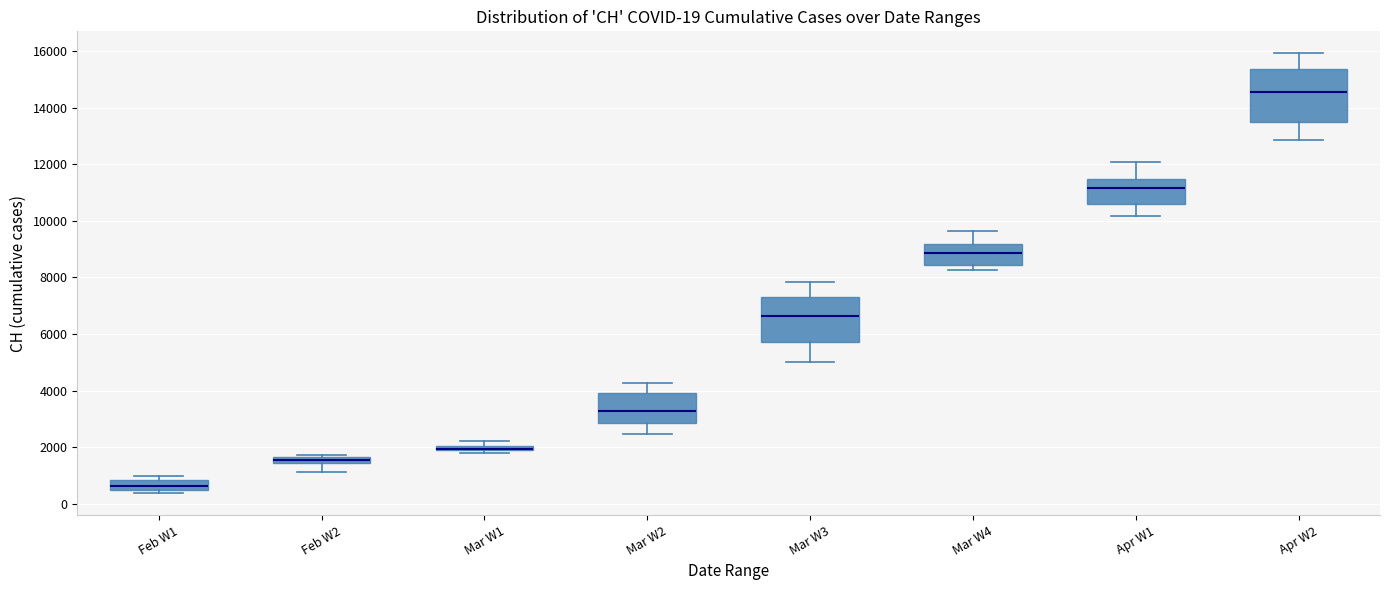

Comparing the boxes themselves (not the whiskers), which one is the tallest?

Apr W2